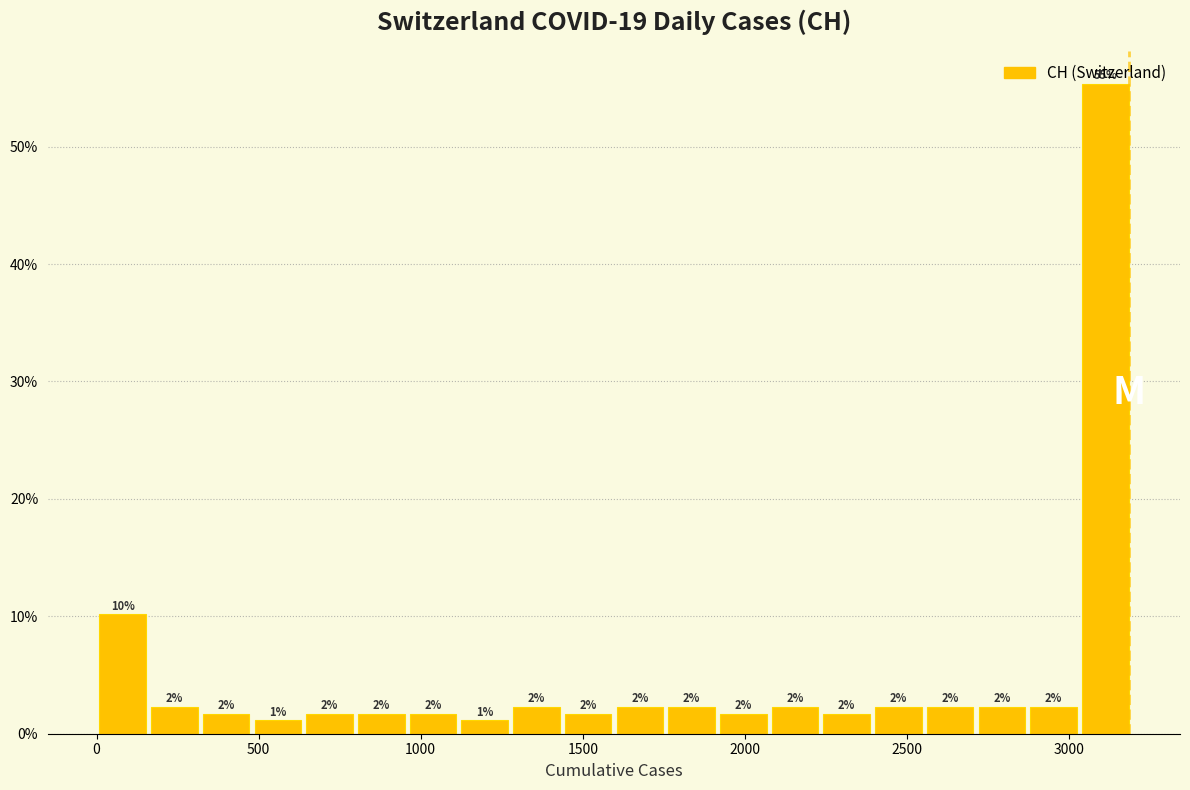

Around what value on the x-axis is the tallest bar? Give the approximate position of its centre, as read against the axis.

3100